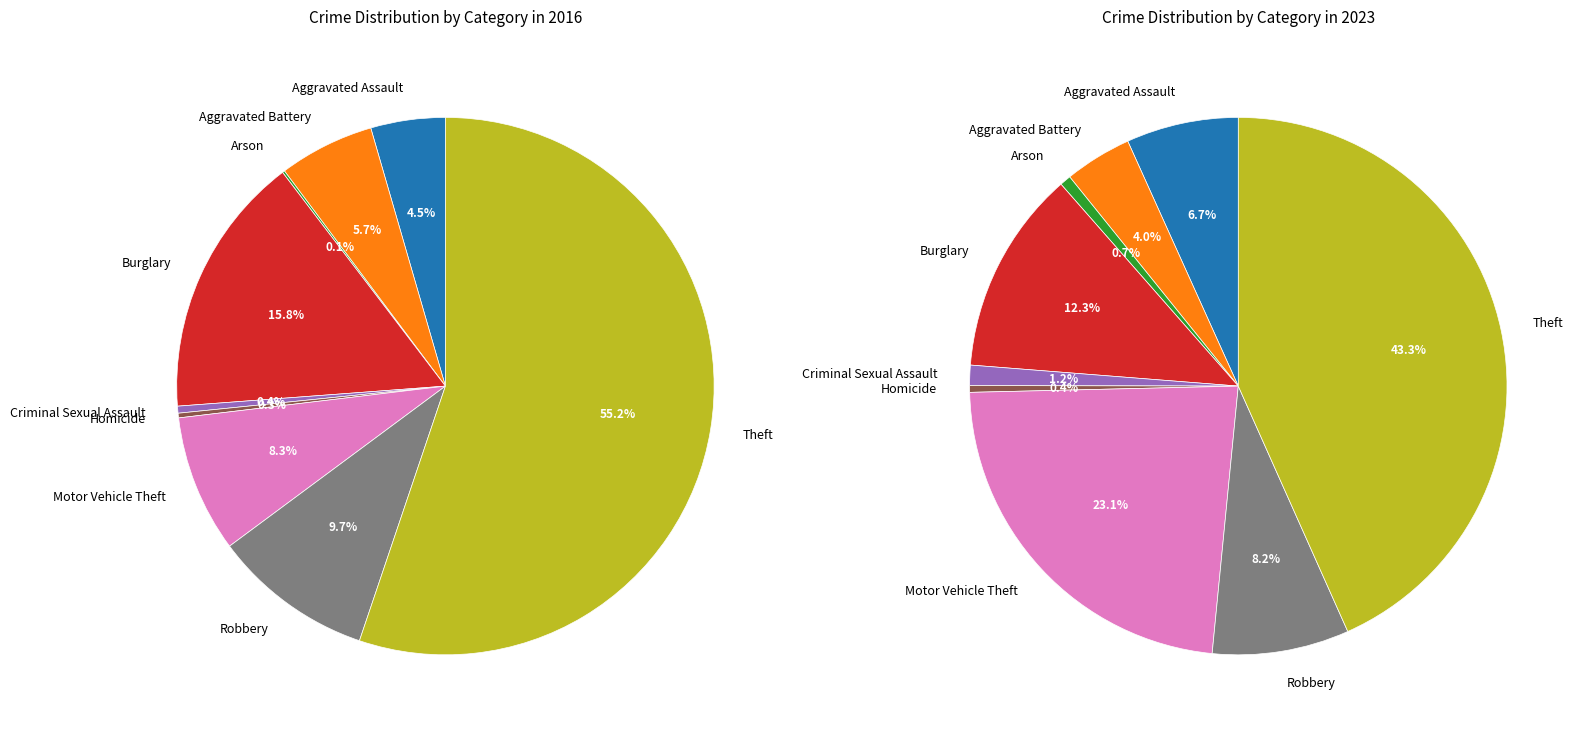

Which category has the biggest portion of the pie?

Theft